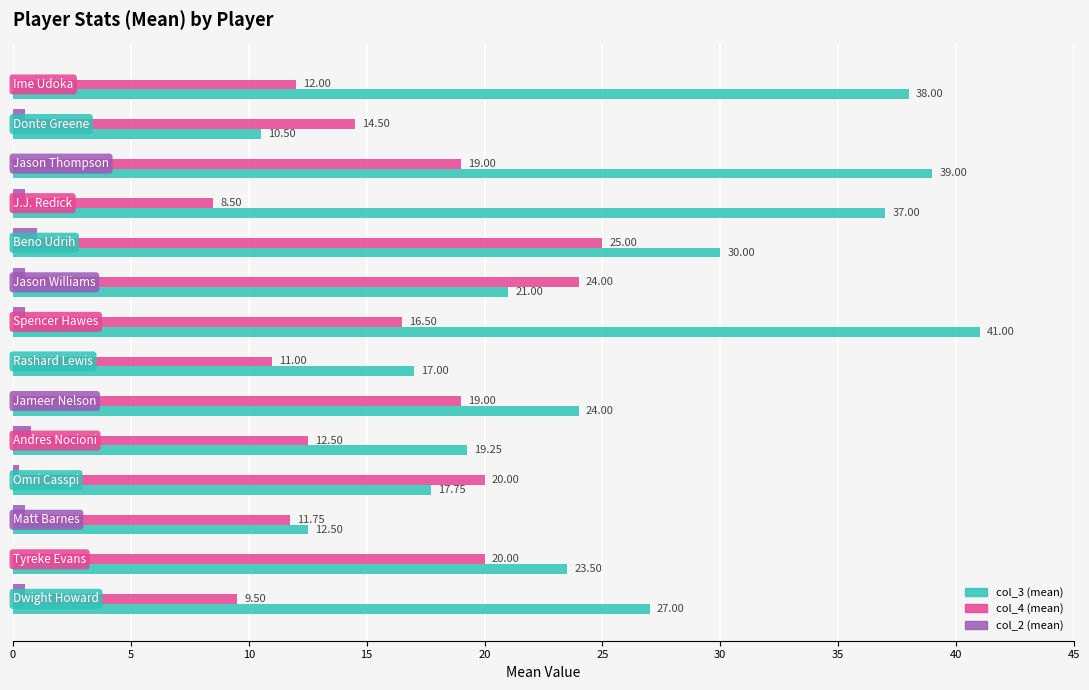

Which series has the largest total across all categories?

col_3 (mean)